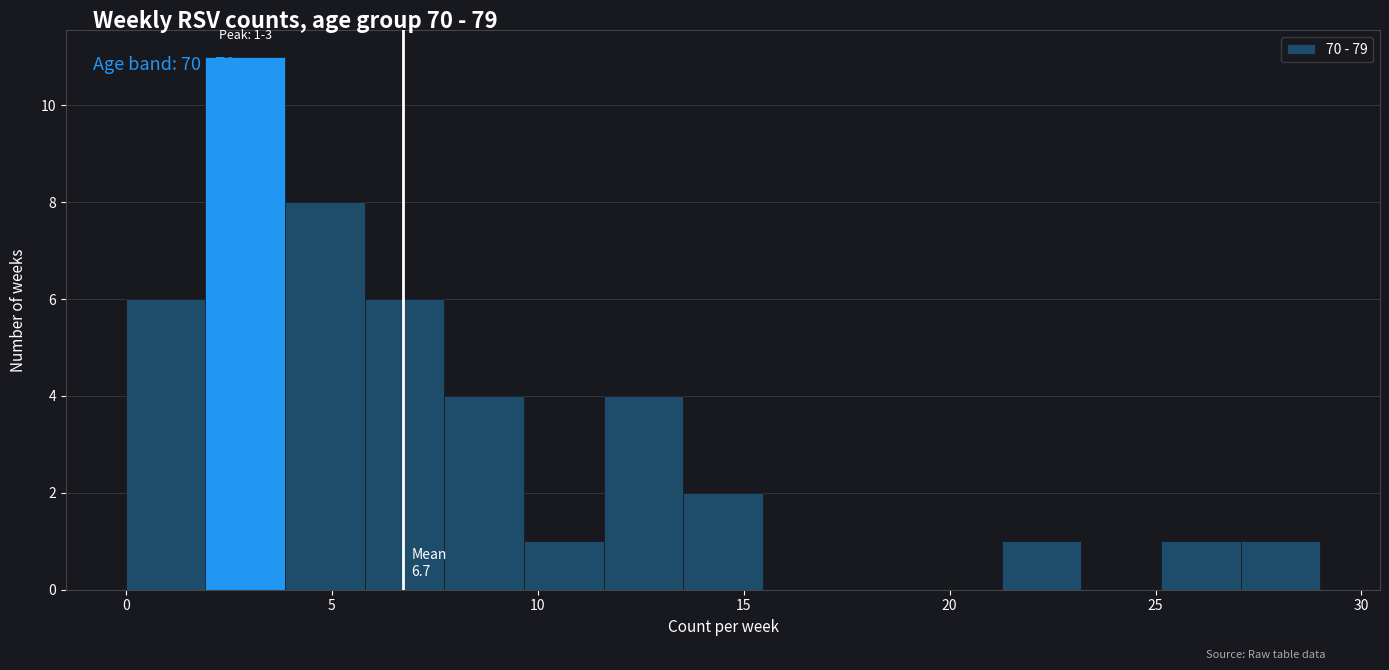

Read against the x-axis, roughly where is the centre of the tallest bar?

3.0